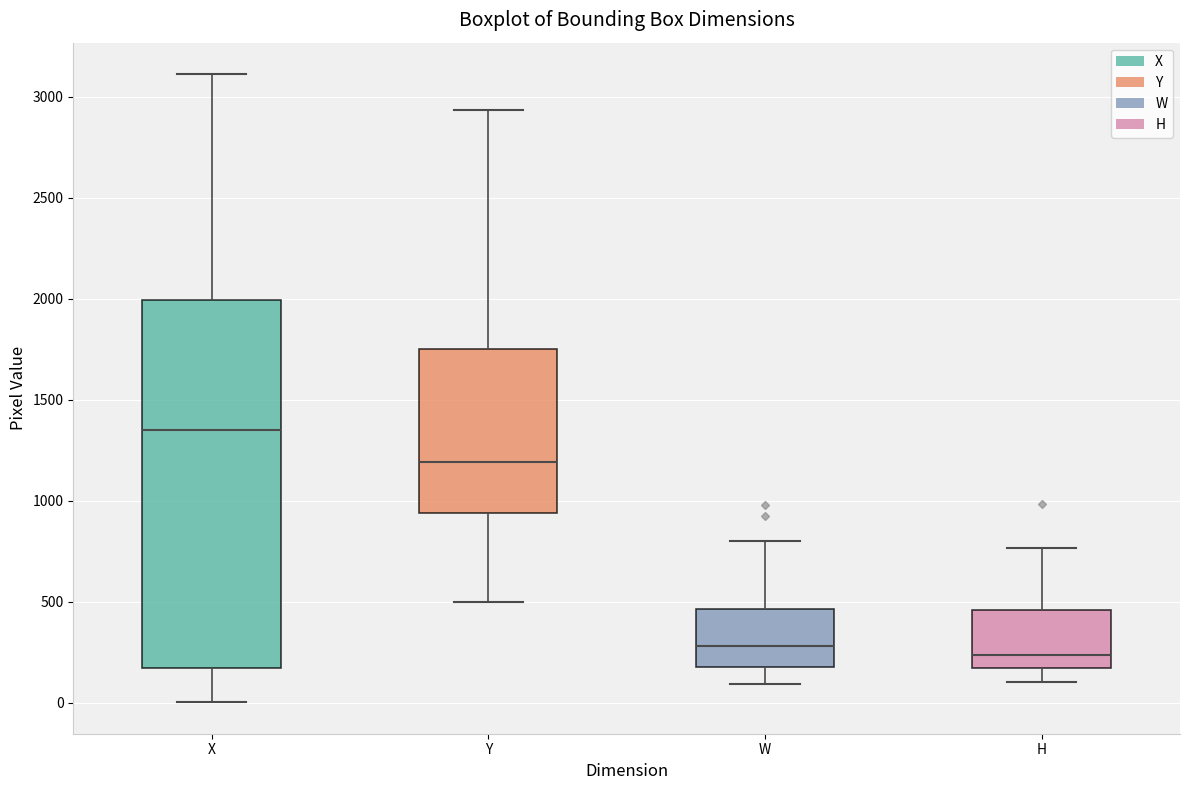

Reading left to right, transcribe this box plot: for each box, give where its median line is, the range the box spans, and where its two whiskers end, as read against the y-axis. The values are not printed on the chart, so give them approximately, as read against the axis.

X: median 1350, box 150 to 2000, whiskers 0 to 3100
Y: median 1200, box 950 to 1750, whiskers 500 to 2950
W: median 300, box 200 to 450, whiskers 100 to 800
H: median 250, box 150 to 450, whiskers 100 to 750